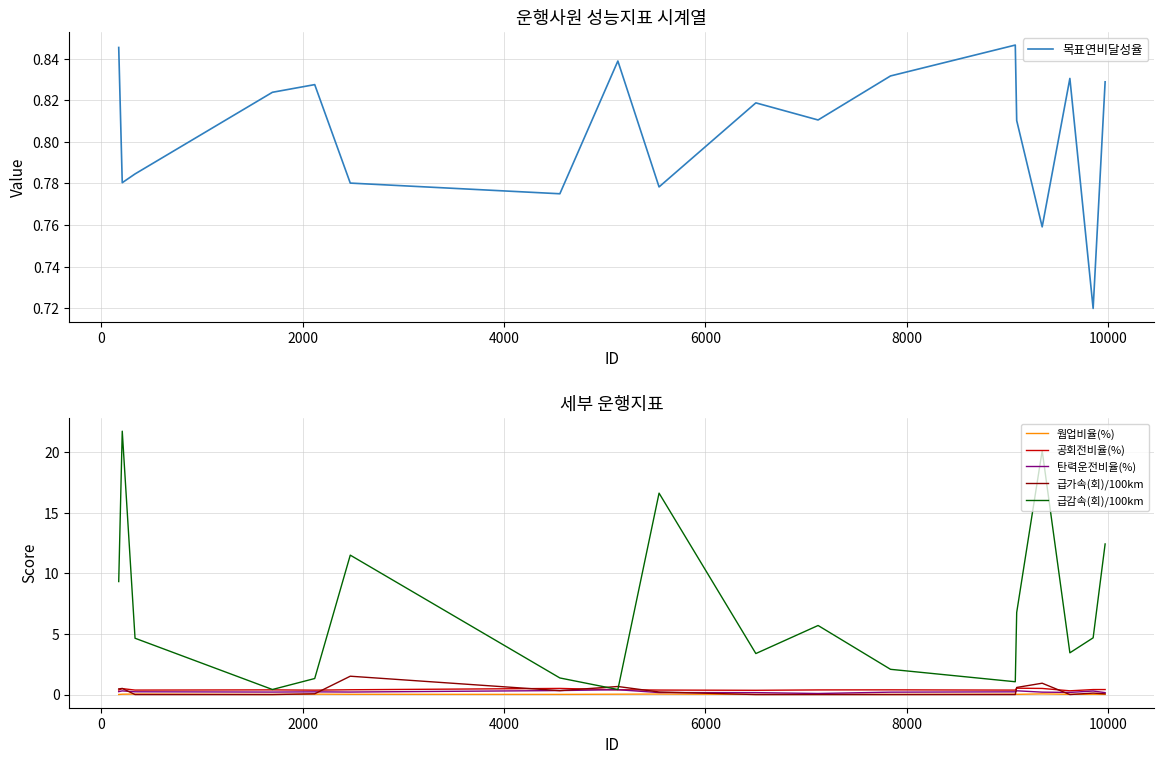

Reading left to right, transcribe all the data shown in this chart.

목표연비달성율: 0.8	0.8	0.8	0.8	0.8	0.8	0.8	0.8	0.8	0.8	0.8	0.8	0.8	0.8	0.8	0.8	0.7	0.8
웜업비율(%): 0.0	0.0	0.0	0.0	0.0	0.0	0.0	0.0	0.0	0.0	0.0	0.0	0.0	0.0	0.1	0.0	0.0	0.0
공회전비율(%): 0.4	0.5	0.4	0.4	0.4	0.4	0.5	0.4	0.4	0.4	0.4	0.4	0.4	0.5	0.5	0.3	0.4	0.4
탄력운전비율(%): 0.2	0.3	0.2	0.2	0.2	0.2	0.3	0.4	0.2	0.2	0.1	0.2	0.2	0.3	0.2	0.2	0.3	0.2
급가속(회)/100km: 0.5	0.5	0.0	0.0	0.1	1.5	0.3	0.7	0.2	0.0	0.0	0.0	0.0	0.6	0.9	0.0	0.1	0.1
급감속(회)/100km: 9.3	21.7	4.6	0.4	1.3	11.5	1.4	0.4	16.6	3.4	5.7	2.1	1.1	6.8	20.1	3.4	4.7	12.4